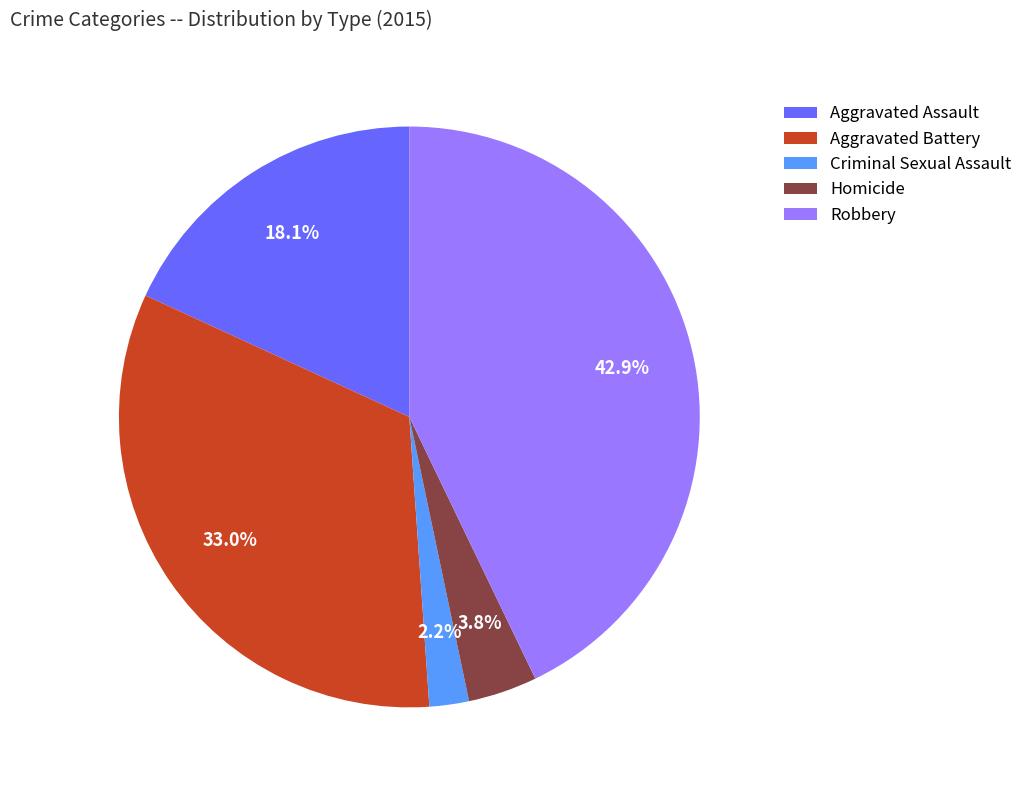

True or false: Aggravated Battery accounts for 24% of the total.

False